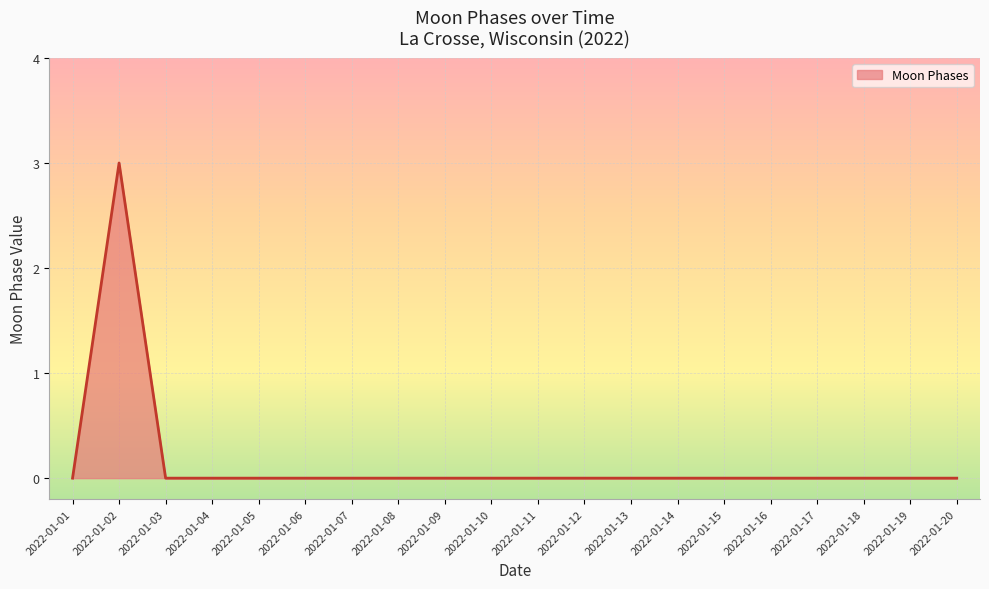

Is it true that the value at 2022-01-17 is 2?

False